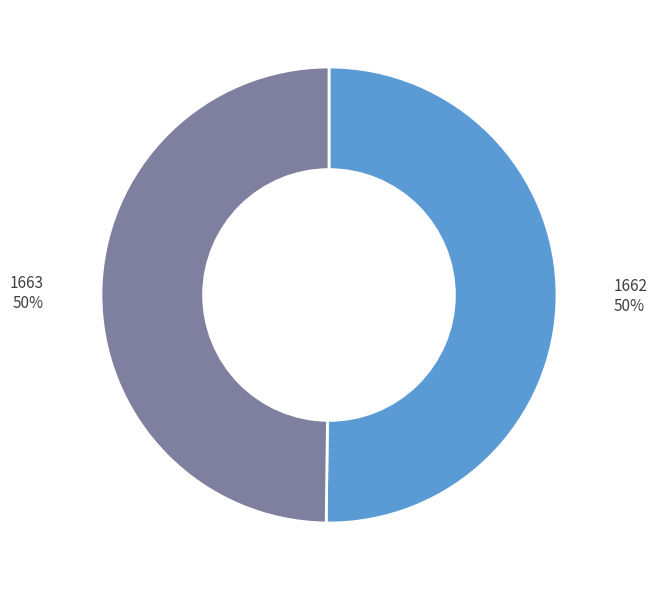

To the nearest percent, what is the average slice percentage?

50%